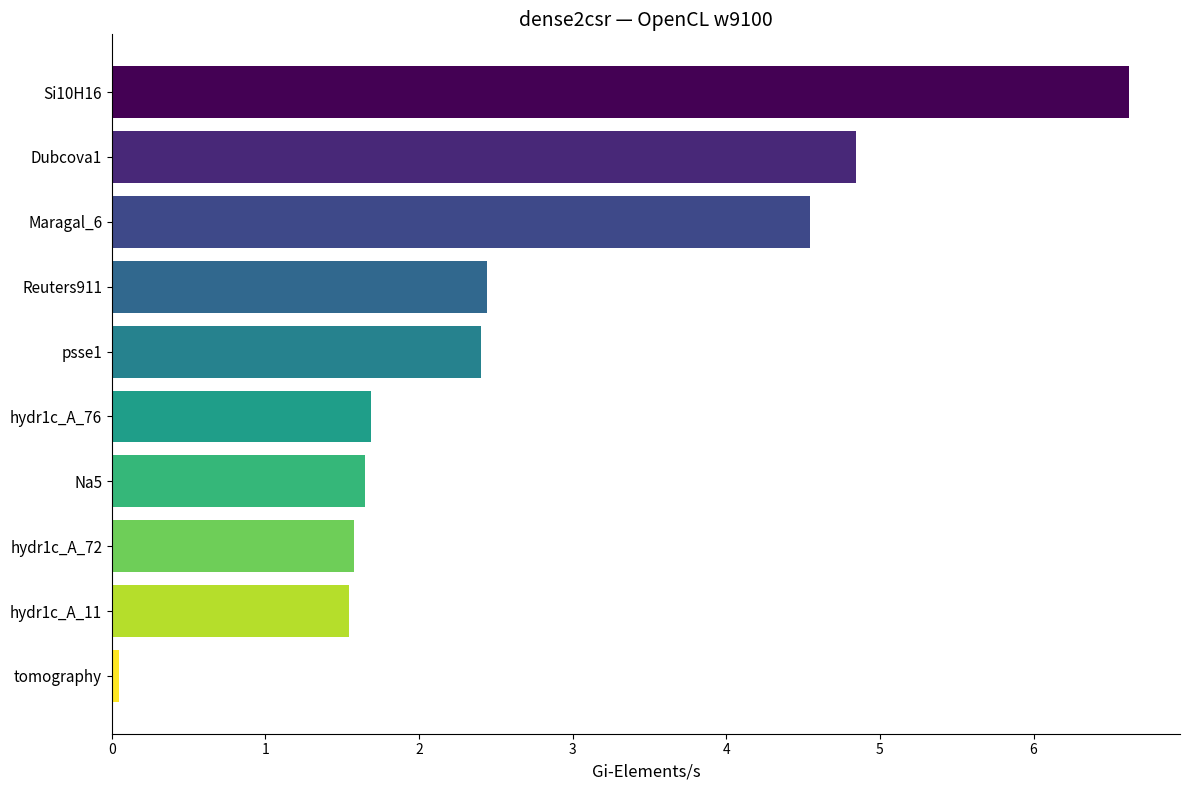

Are the bars horizontal?

Yes